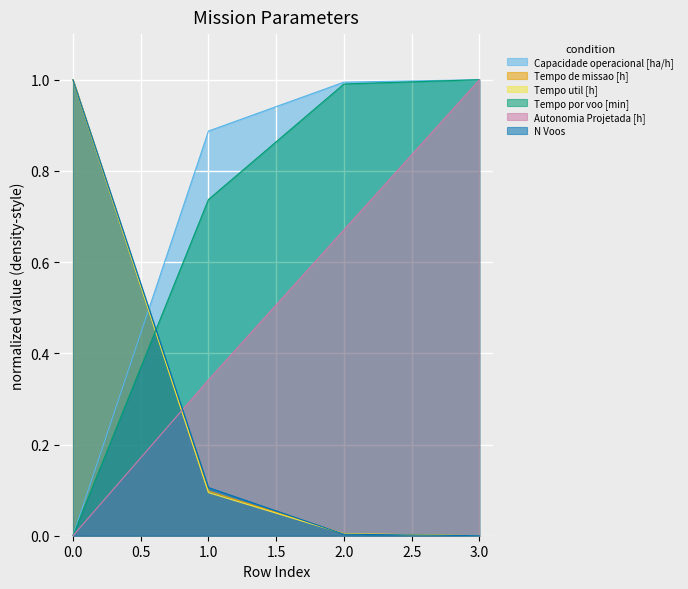

How many intersections are there between Capacidade operacional [ha/h] and Tempo util [h]?

1